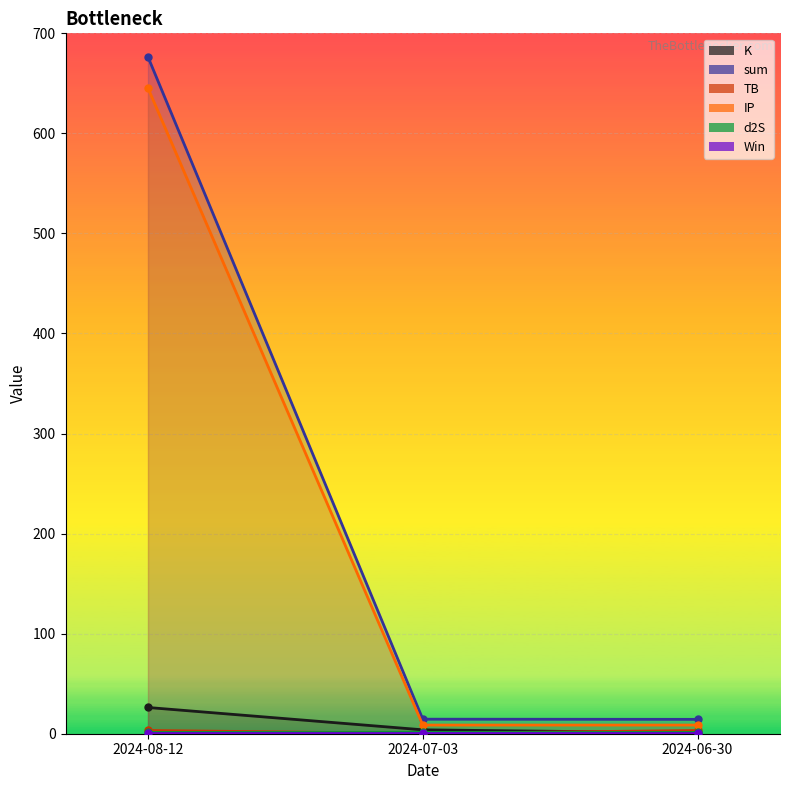

At which category is the sum across all series the highest?

2024-08-12